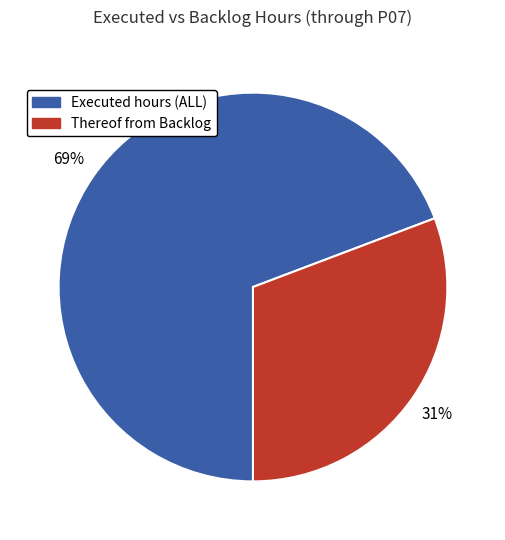

True or false: Thereof from Backlog accounts for 43% of the total.

False